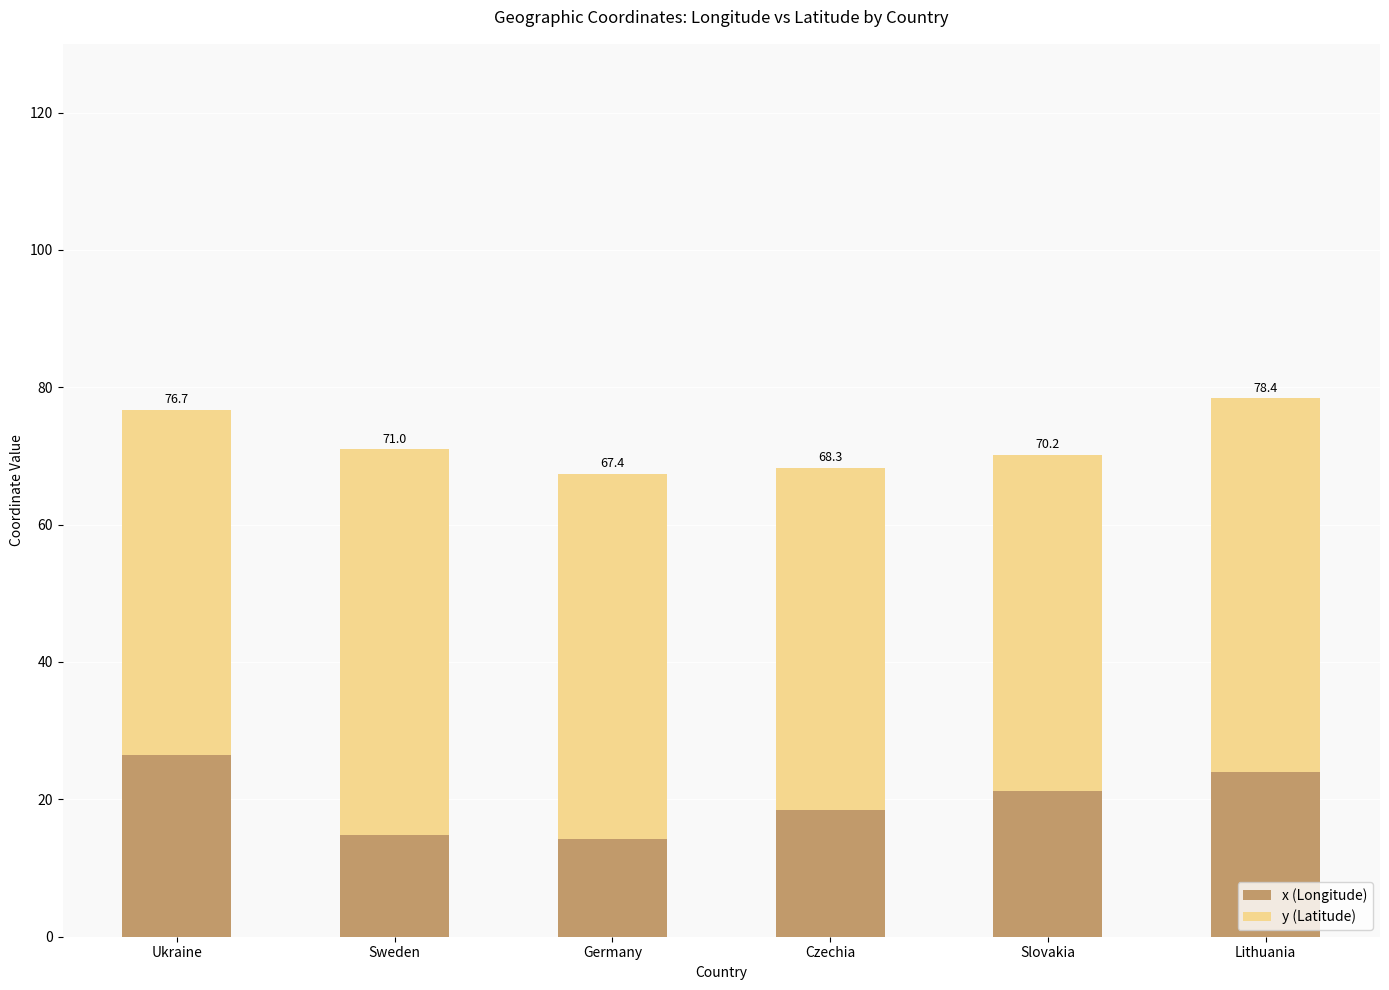

What is the average value of the x (Longitude) series?

19.8